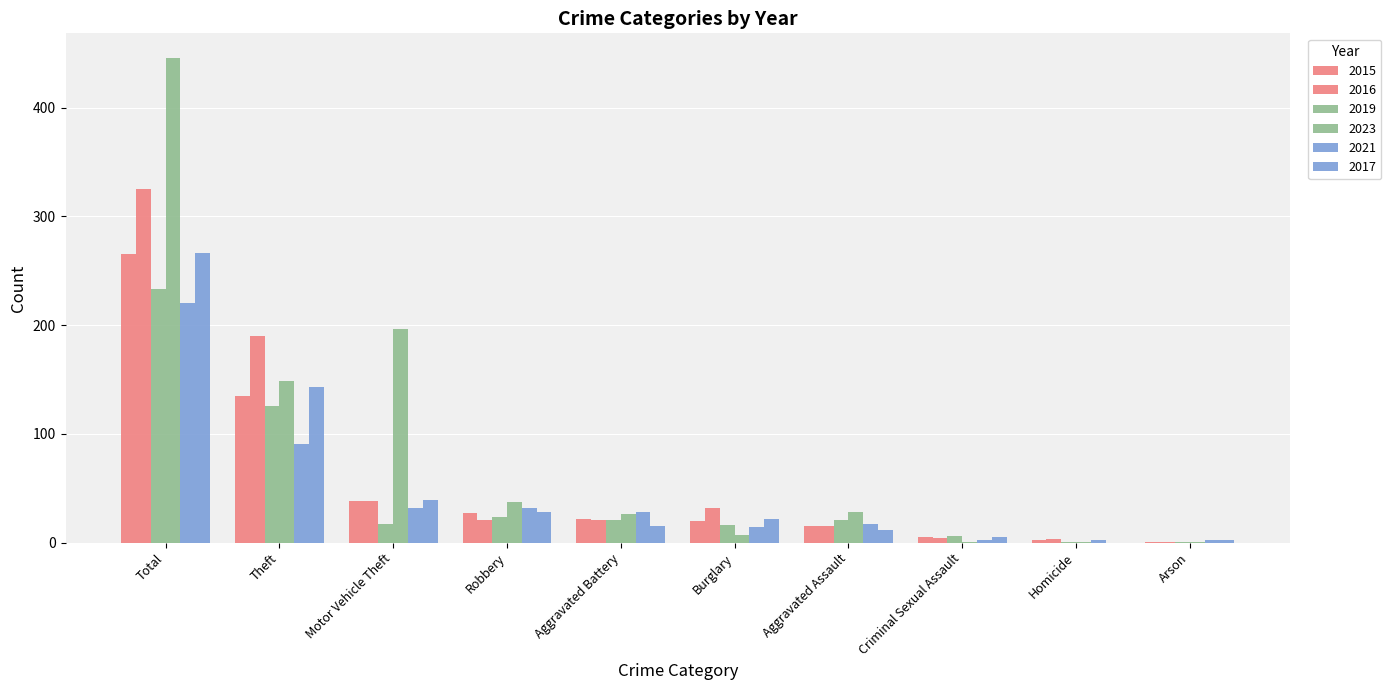

Where is 2016 nearest to the value 163?

Theft